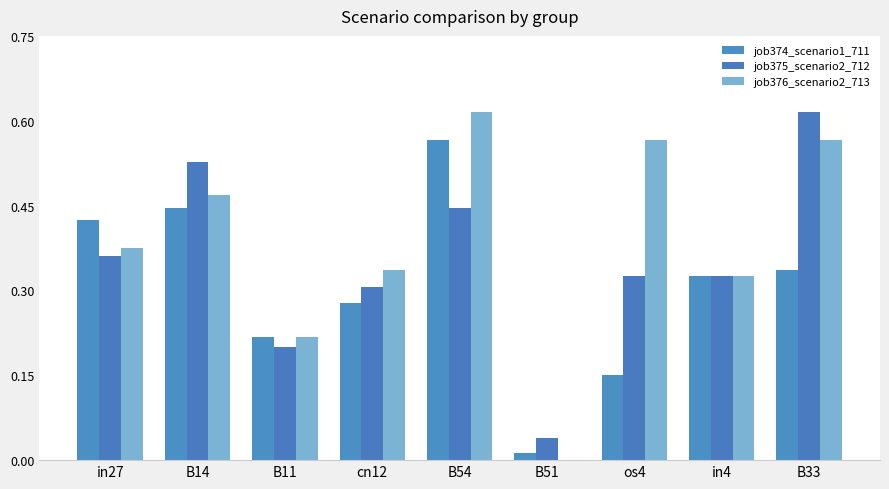

Which category has the highest value across all series?

B33